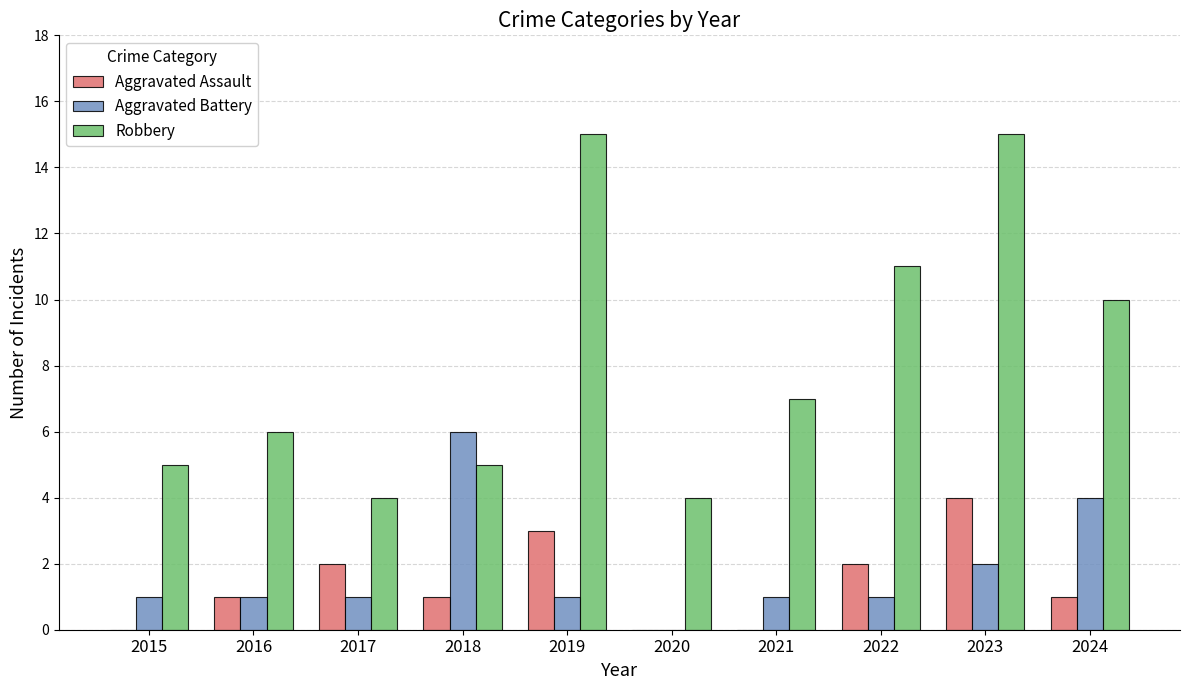

Between 2019 and 2020, which series saw the biggest shift?

Robbery